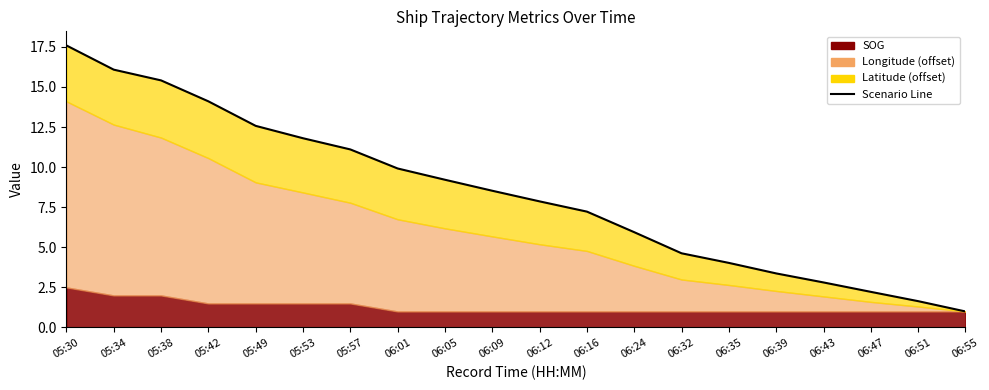

True or false: the data has more than 1 interior local peaks.

False